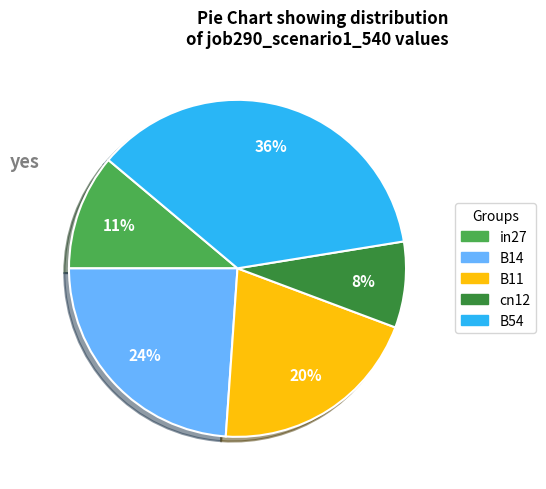

Is it true that B11 is 20% of the pie?

True